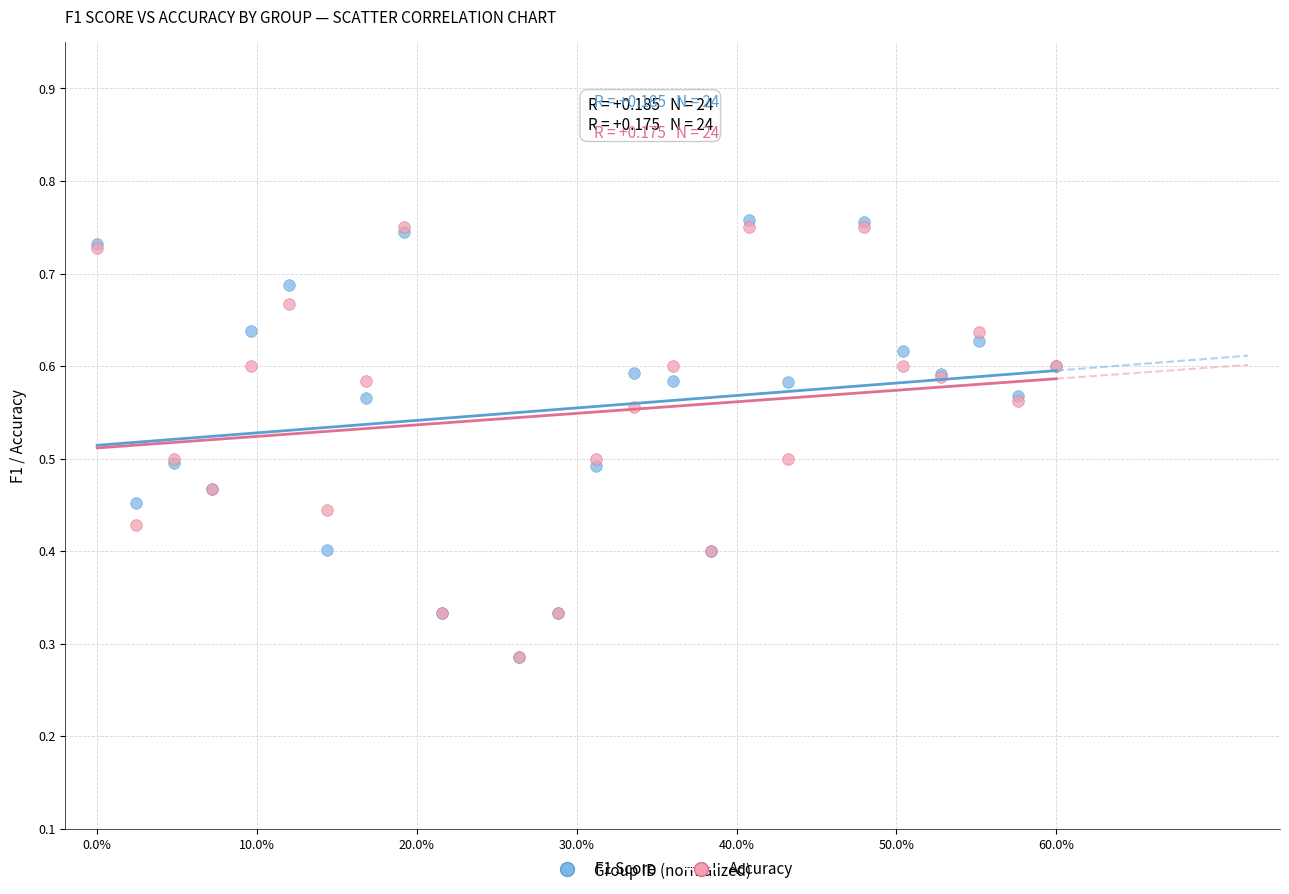

Which series contains the highest Y value?

F1 Score